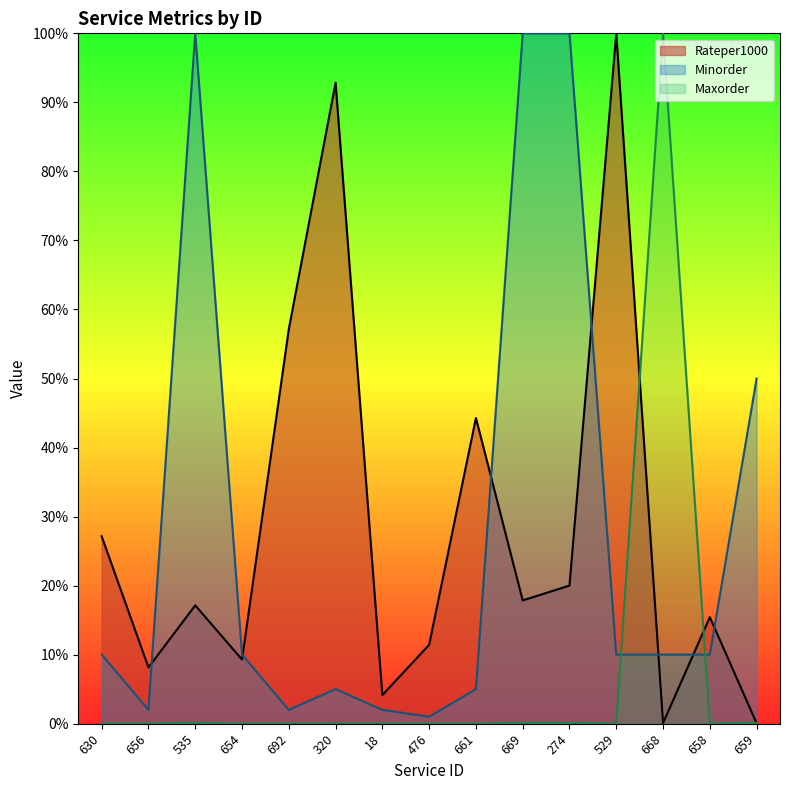

The Maxorder series shows 177.2 at 668. True or false?

False